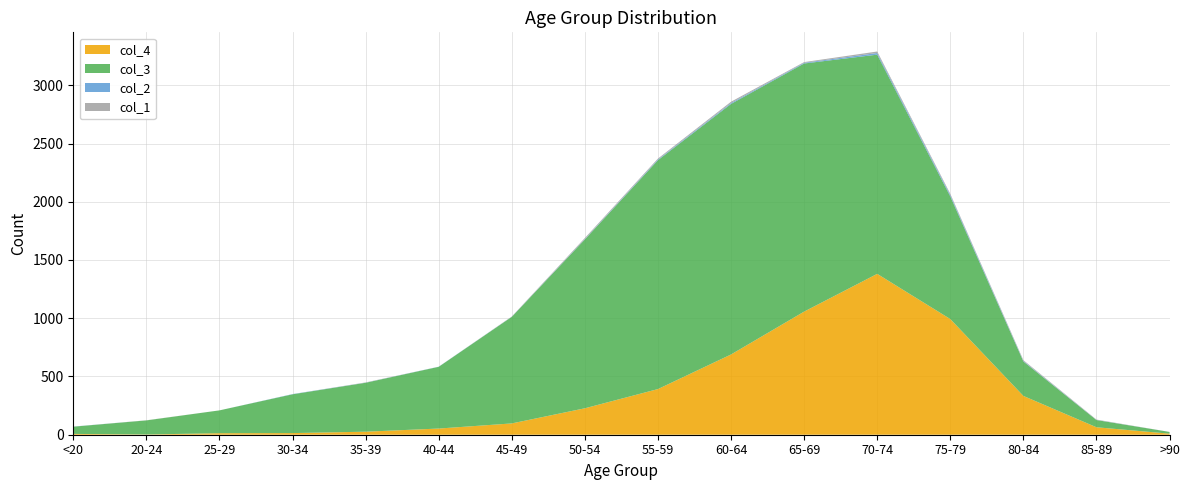

Reading left to right, extract all data points from this chart.

col_1: 0	1	0	0	2	0	2	9	8	11	6	13	10	7	3	0
col_2: 1	0	0	2	1	1	1	3	6	8	6	14	12	4	1	0
col_3: 62	121	196	333	420	530	915	1450	1965	2151	2130	1882	1053	296	62	15
col_4: 7	2	13	14	26	53	97	227	392	689	1057	1381	993	333	64	9